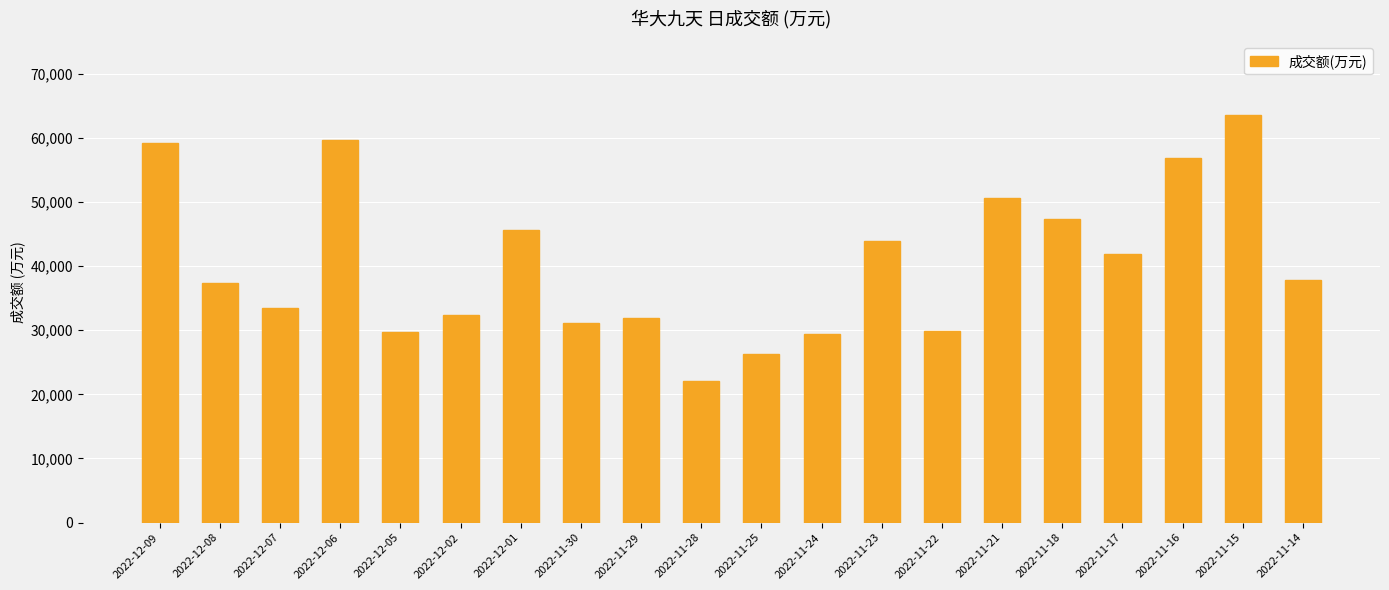

What is the greatest value displayed?

63530